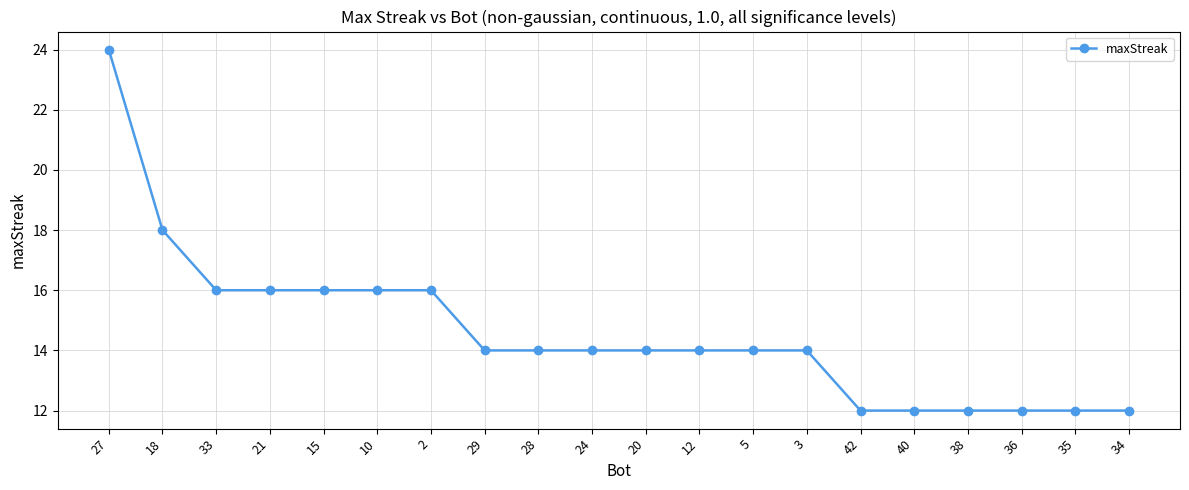

What is the label of the 16th point from the right?

15